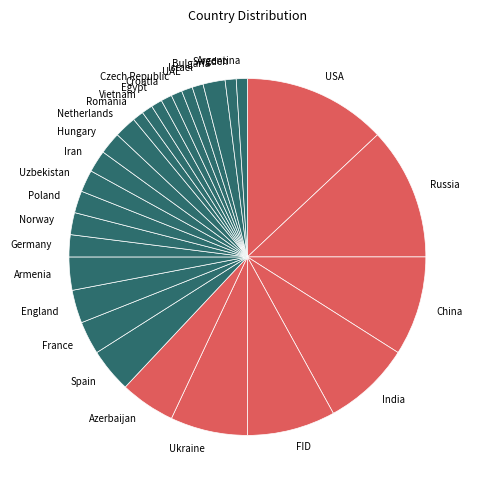

Is there any slice that represents more than half of the pie?

No